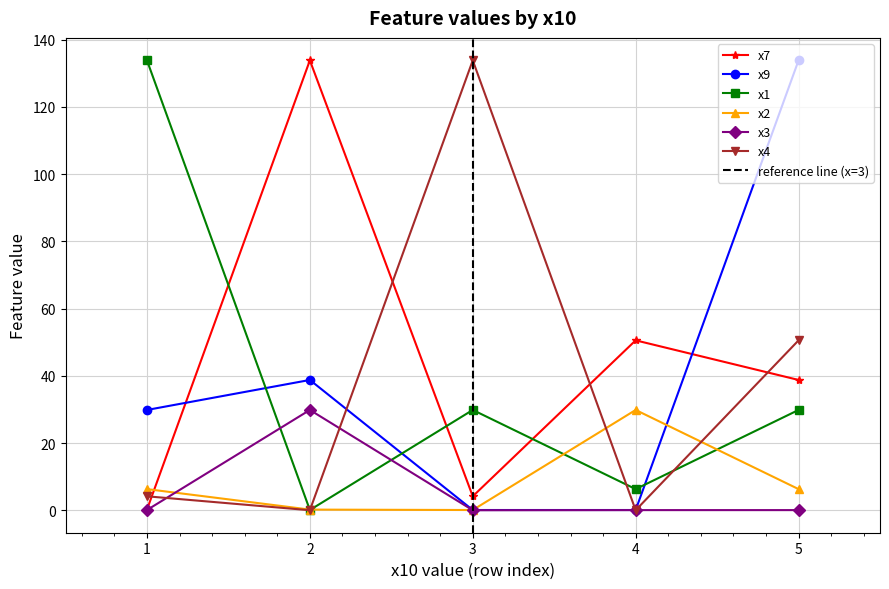

True or false: x9 and x2 intersect in this chart.

True